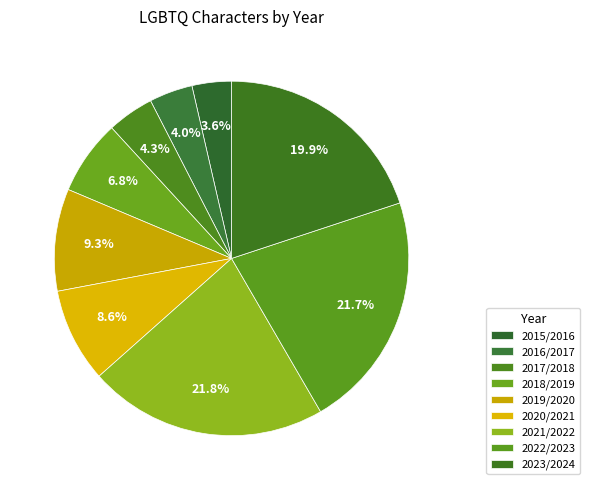

To the nearest percent, what is the average slice percentage?

11%